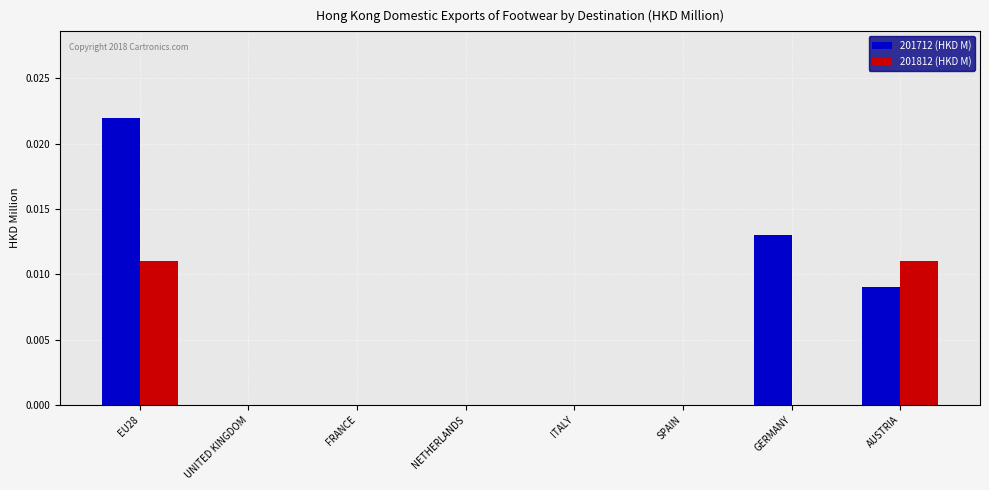

Is it true that 201812 (HKD M) equals 0.0 at ITALY?

True